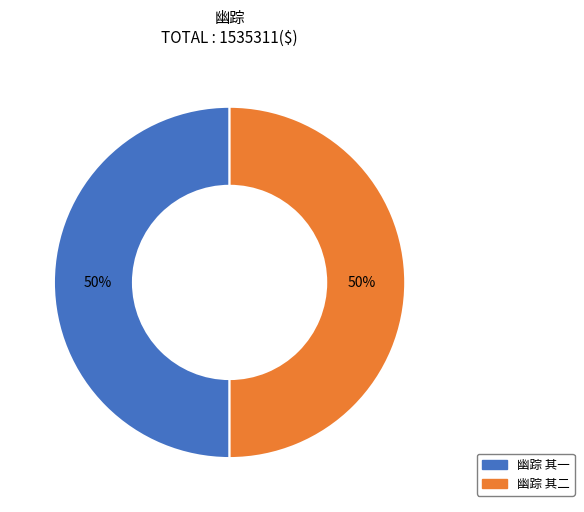

What percentage is the 幽踪 其一 slice, to the nearest percent?

50%